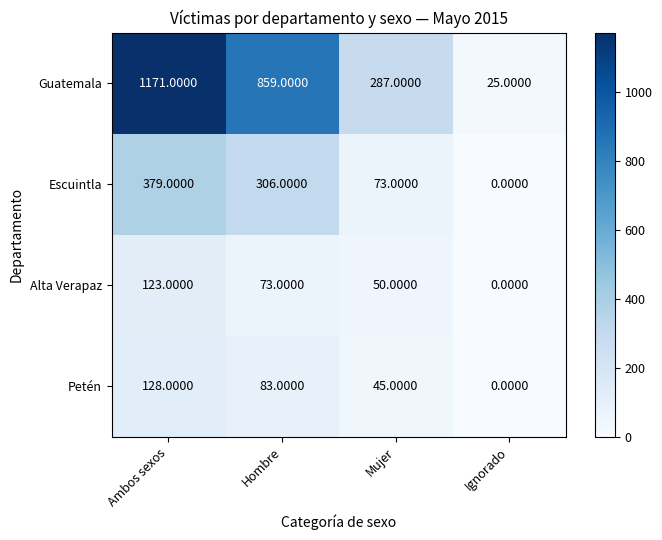

At how many categories does at least one series exceed 260?

3